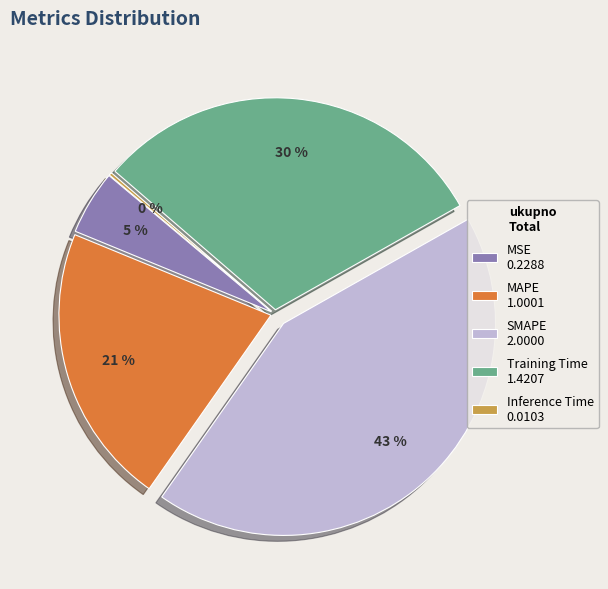

To the nearest percent, what is the difference between the largest and smallest slice percentages?

43%